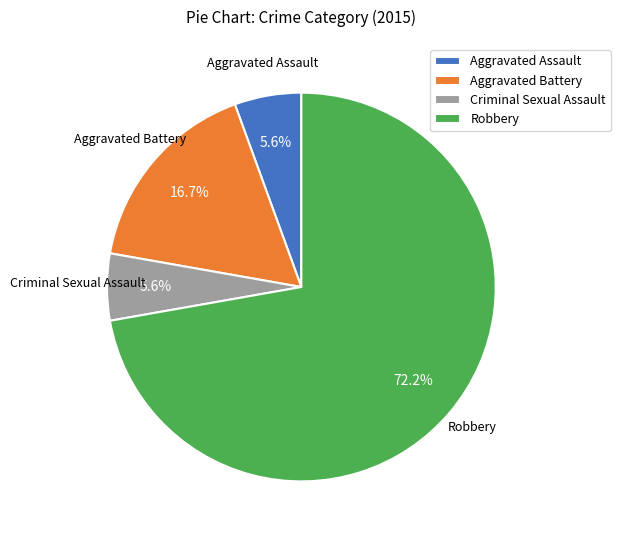

To the nearest percent, what is the difference between the largest and smallest slice percentages?

67%